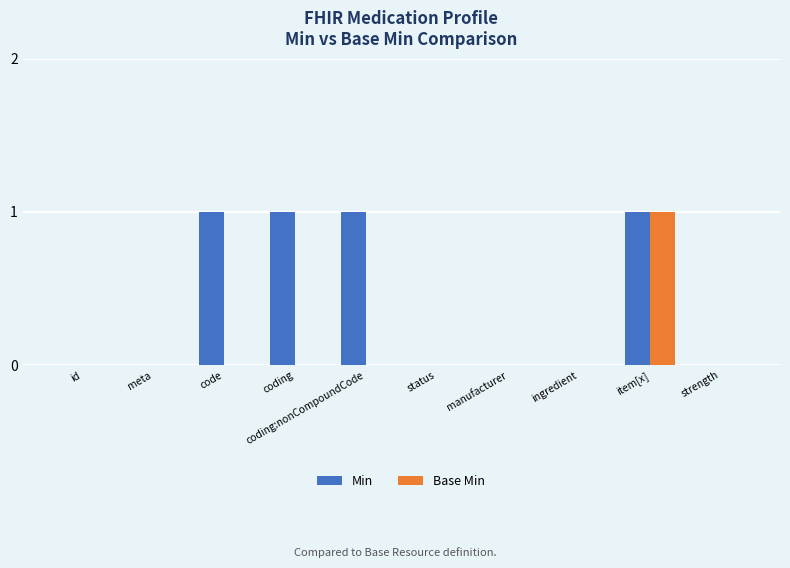

What are all the series names shown in the legend?

Min, Base Min